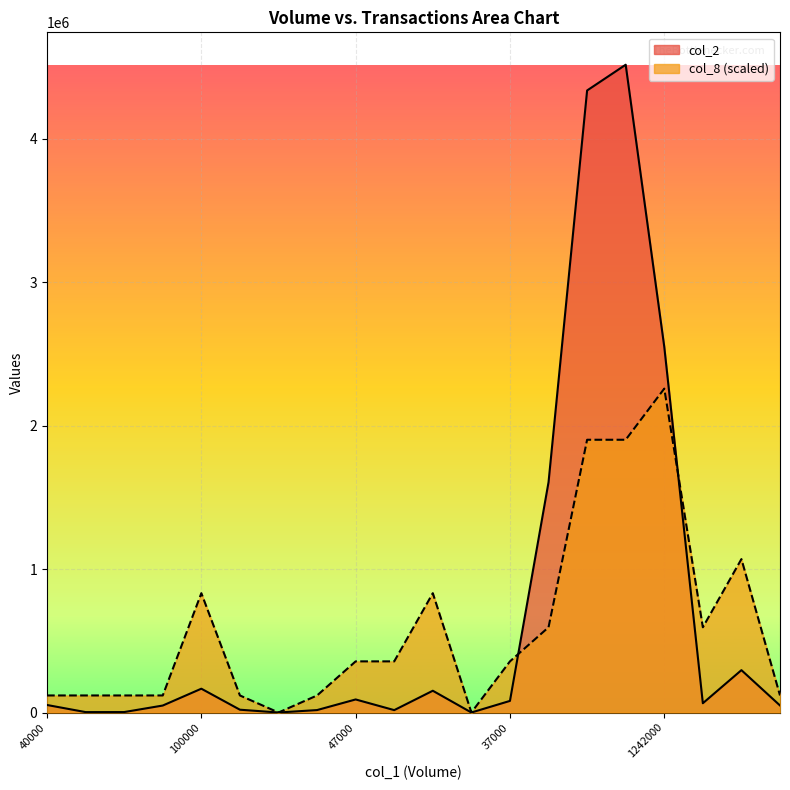

How many interior local peaks does the col_2 series have?

5